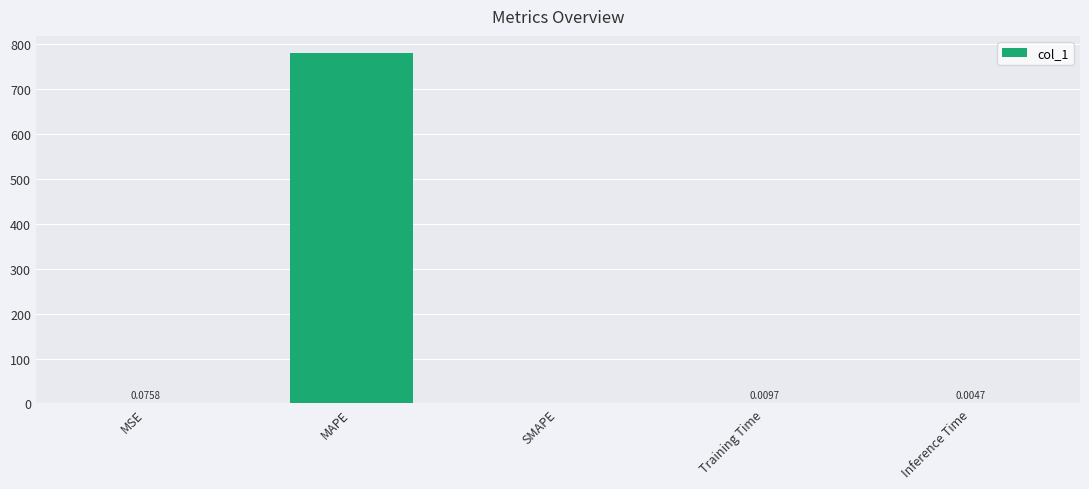

Where is the data nearest to the value 390?

MSE